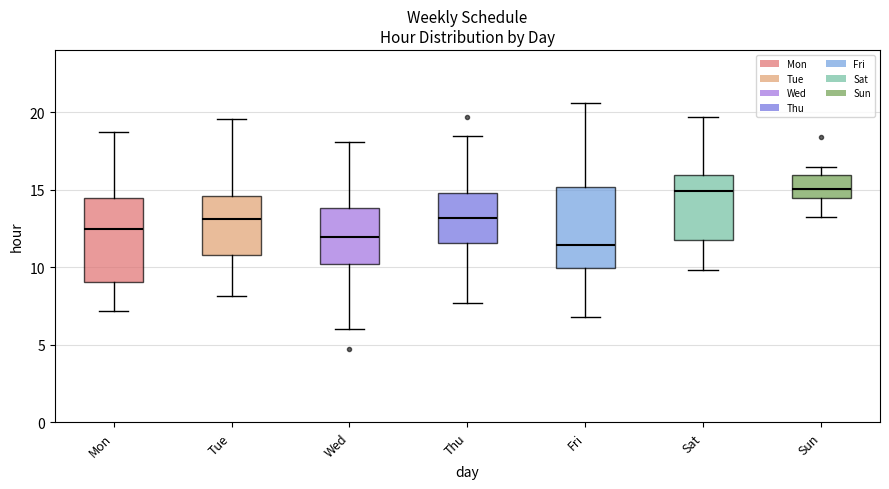

Where does the lower whisker of the box for Tue end on the y-axis? The values are not printed on the chart, so give them approximately, as read against the axis.

8.0